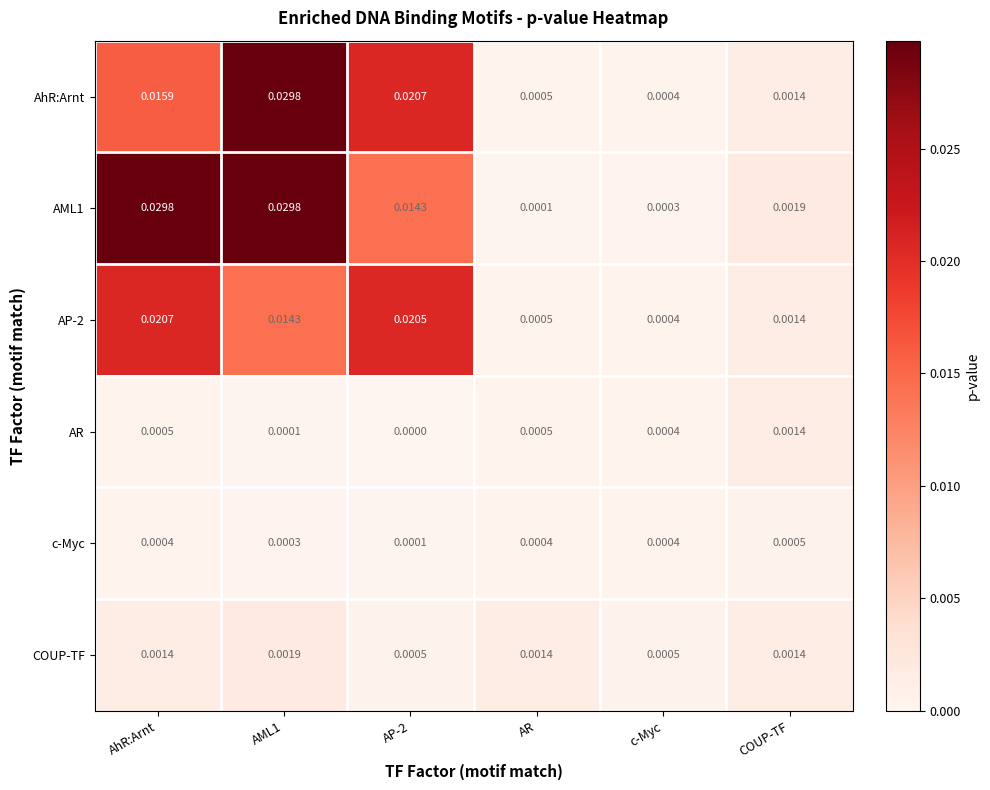

Which category has the highest value in the AR series?

COUP-TF